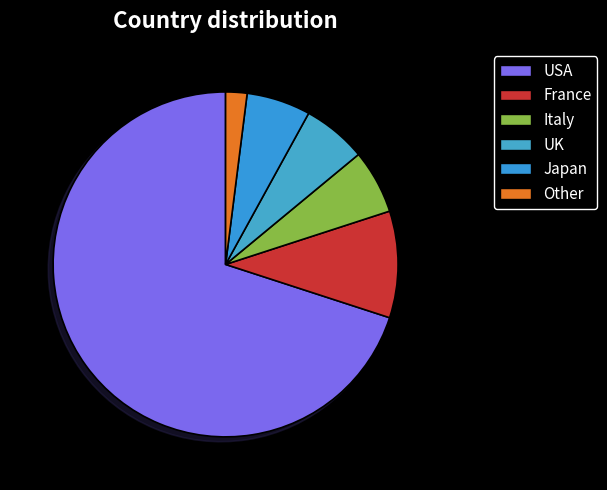

Which category has the biggest portion of the pie?

USA